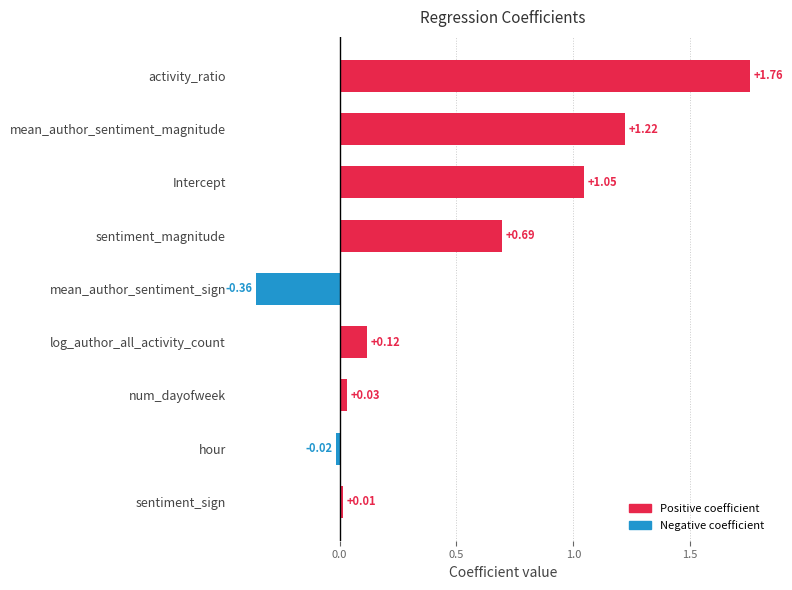

What is the difference between the maximum and minimum values?

2.1